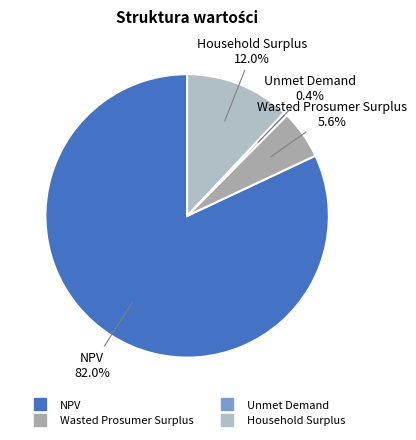

True or false: Unmet Demand accounts for 0% of the total.

True